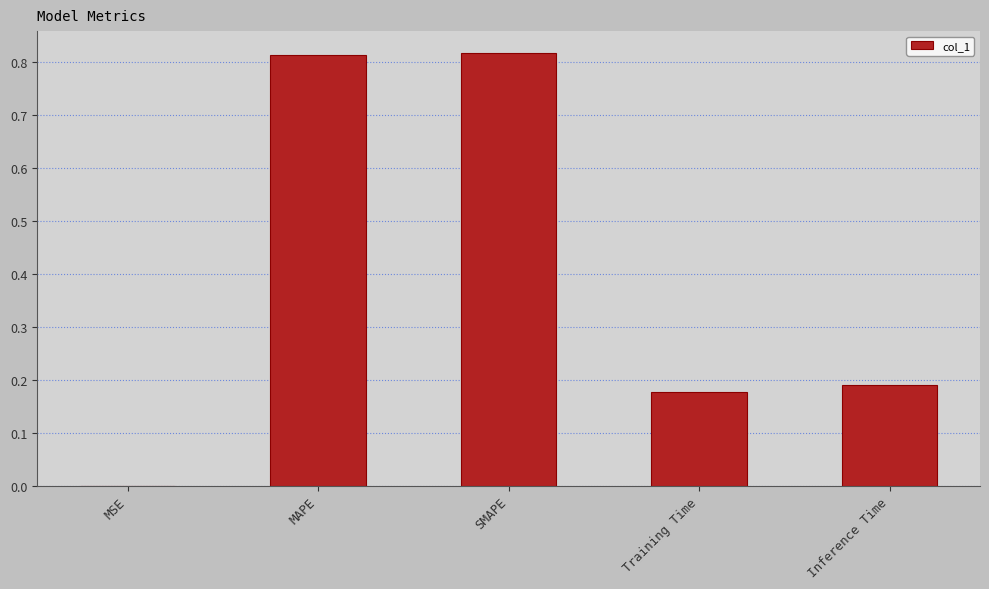

Between SMAPE and Training Time, which is larger?

SMAPE